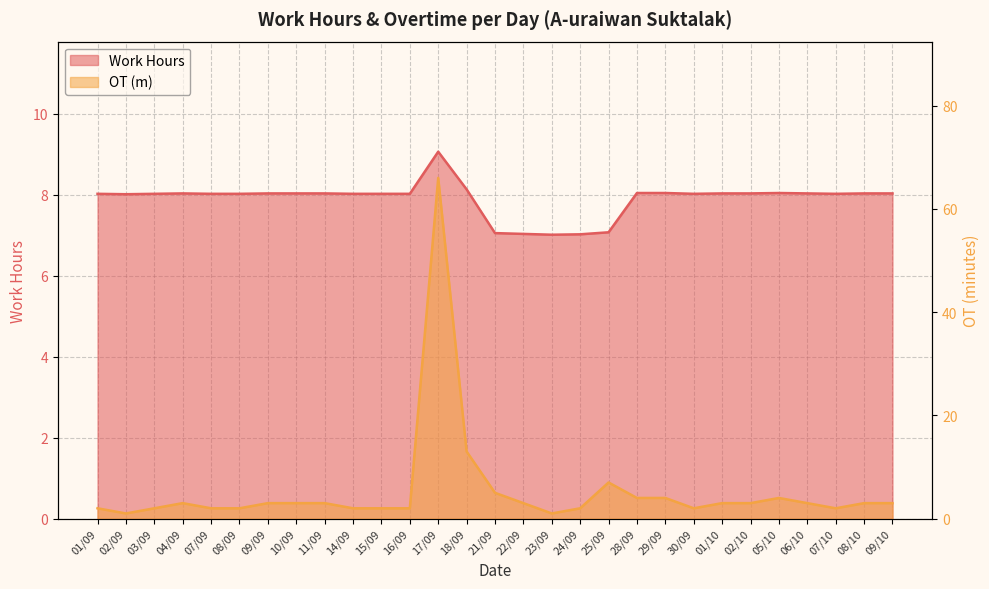

Which series has the largest range (max minus min)?

OT (m)